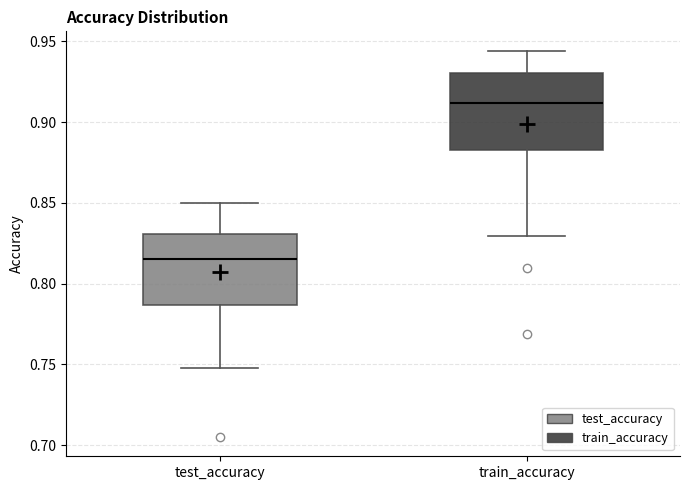

Where does the median line of the box for train_accuracy sit on the y-axis? The values are not printed on the chart, so give them approximately, as read against the axis.

0.910